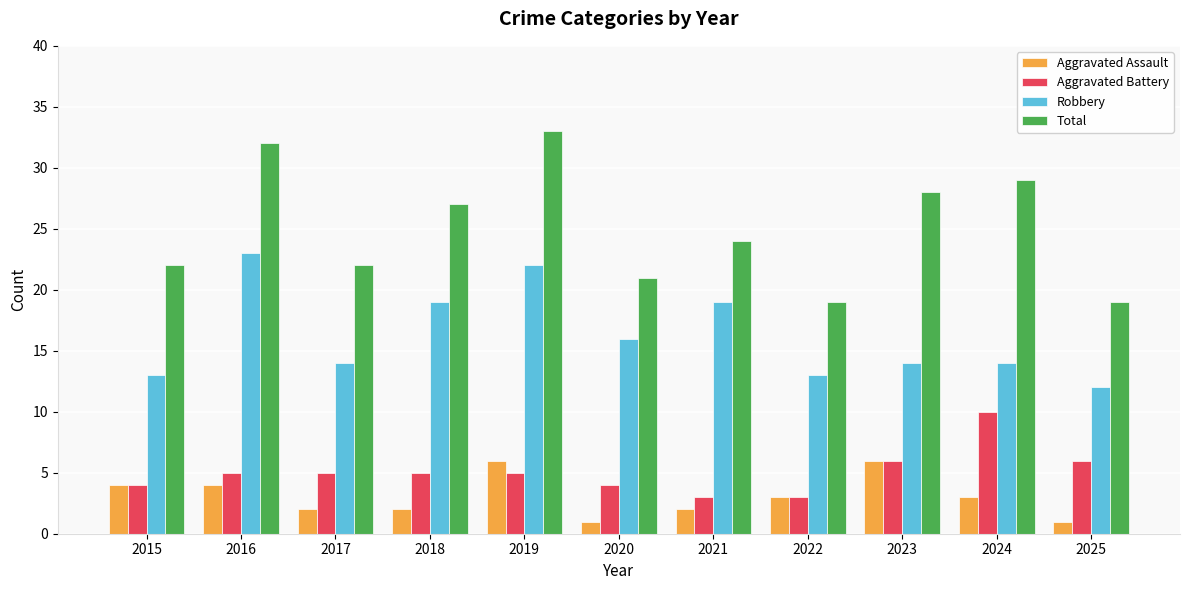

Which series has the widest spread of values?

Total